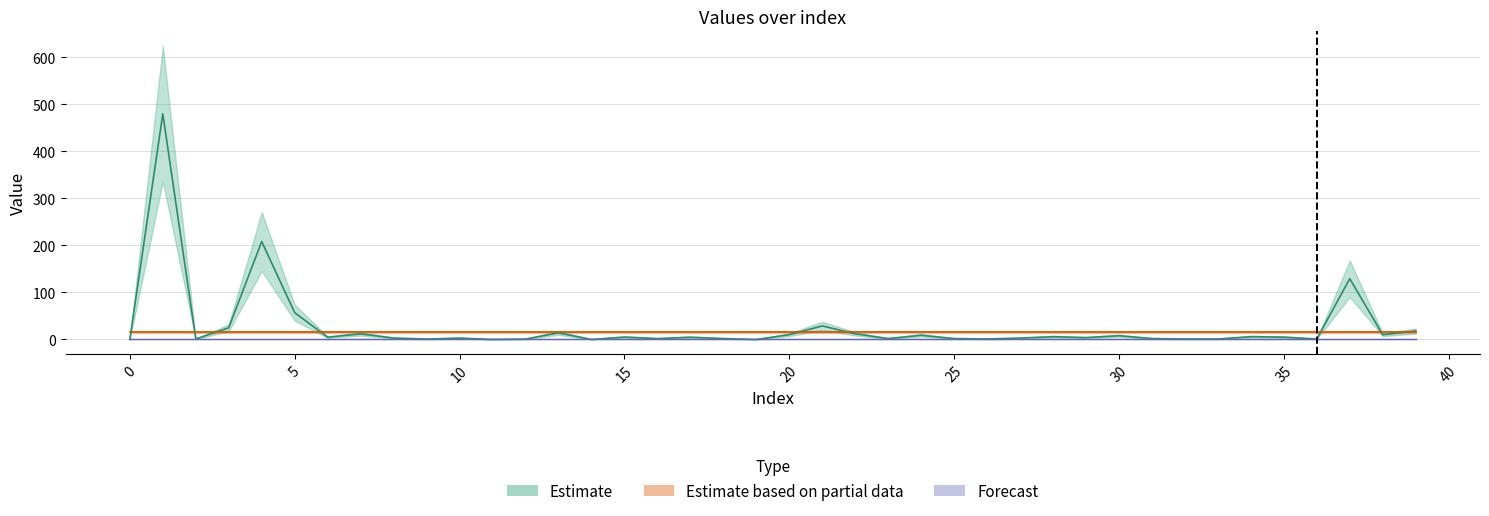

Reading left to right, what are all the values shown in this chart?

col_1: 0.0	479.8	1.1	24.9	208.2	57.0	4.8	11.9	3.1	1.0	3.0	0.1	0.9	14.0	0.0	5.1	2.0	4.8	1.9	0.0	10.1	28.9	12.0	2.0	8.9	2.0	1.1	3.0	5.9	4.0	8.0	2.0	1.0	1.0	6.0	5.0	1.0	129.3	10.0	18.0
col_3: 16.0	16.0	16.0	16.0	16.0	16.0	16.0	16.0	16.0	16.0	16.0	16.0	16.0	16.0	16.0	16.0	16.0	16.0	16.0	16.0	16.0	16.0	16.0	16.0	16.0	16.0	16.0	16.0	16.0	16.0	16.0	16.0	16.0	16.0	16.0	16.0	16.0	16.0	16.0	16.0
col_4: 0.0	0.0	0.0	0.0	0.0	0.0	0.0	0.0	0.0	0.0	0.0	0.0	0.0	0.0	0.0	0.0	0.0	0.0	0.0	0.0	0.0	0.0	0.0	0.0	0.0	0.0	0.0	0.0	0.0	0.0	0.0	0.0	0.0	0.0	0.0	0.0	0.0	0.0	0.0	0.0